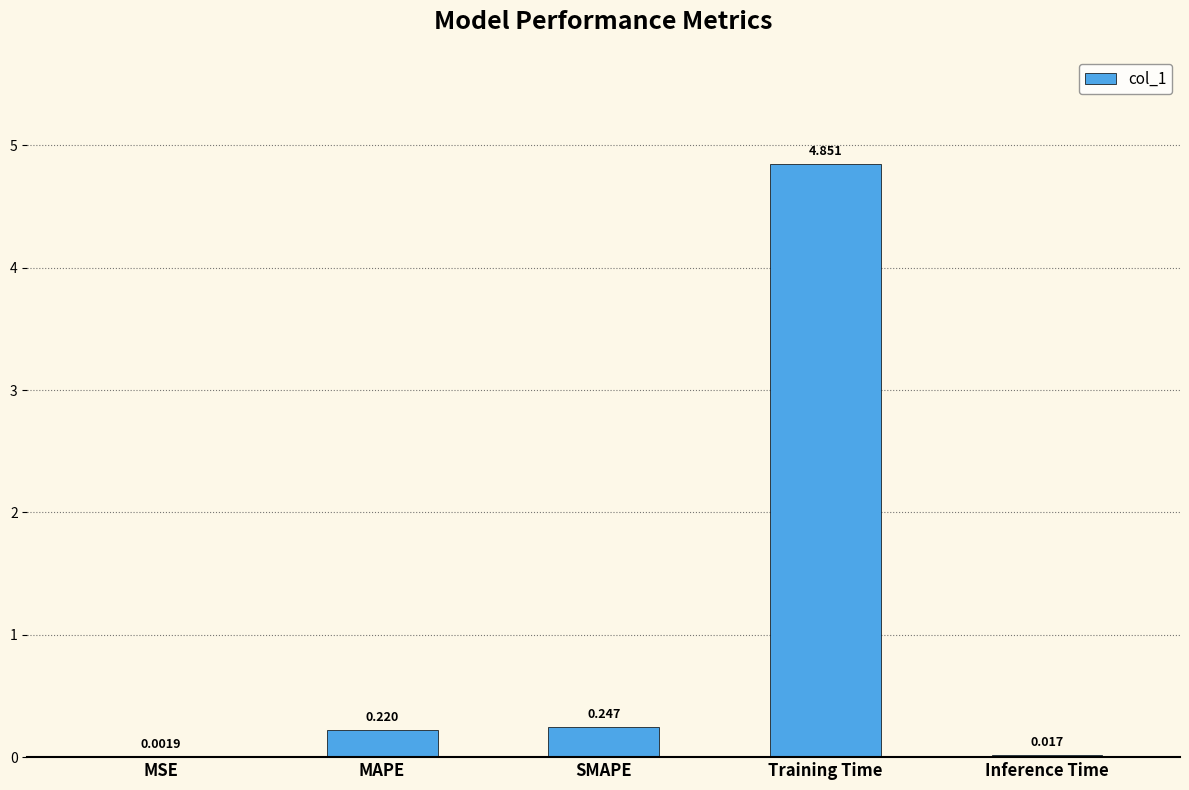

Which label corresponds to the largest value in the chart?

Training Time